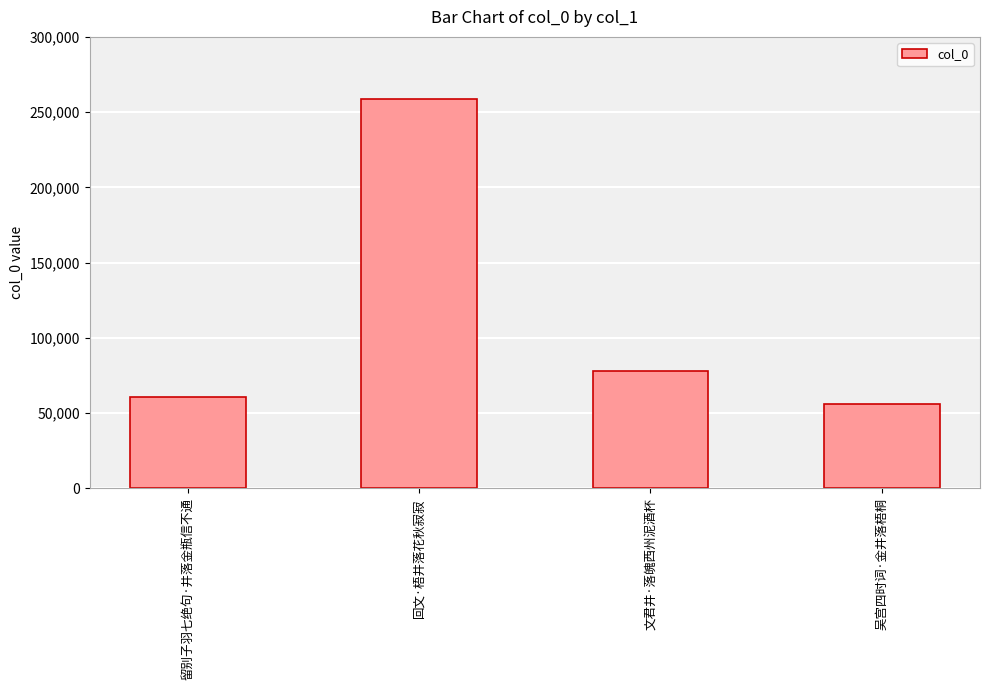

What is the label of the 4th bar from the left?

吴宫四时词·金井落梧桐